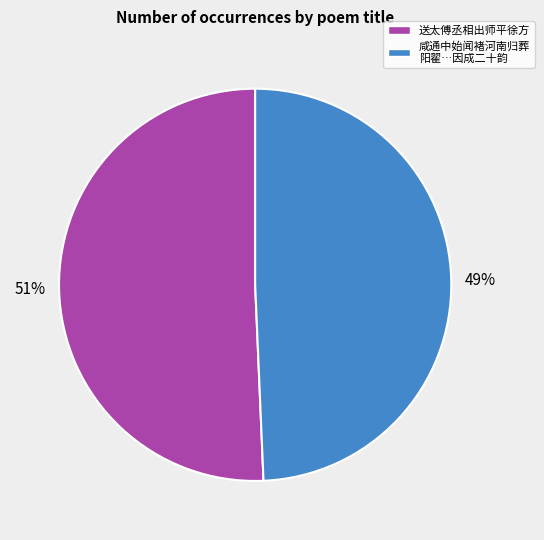

How many segments does this pie chart have?

2